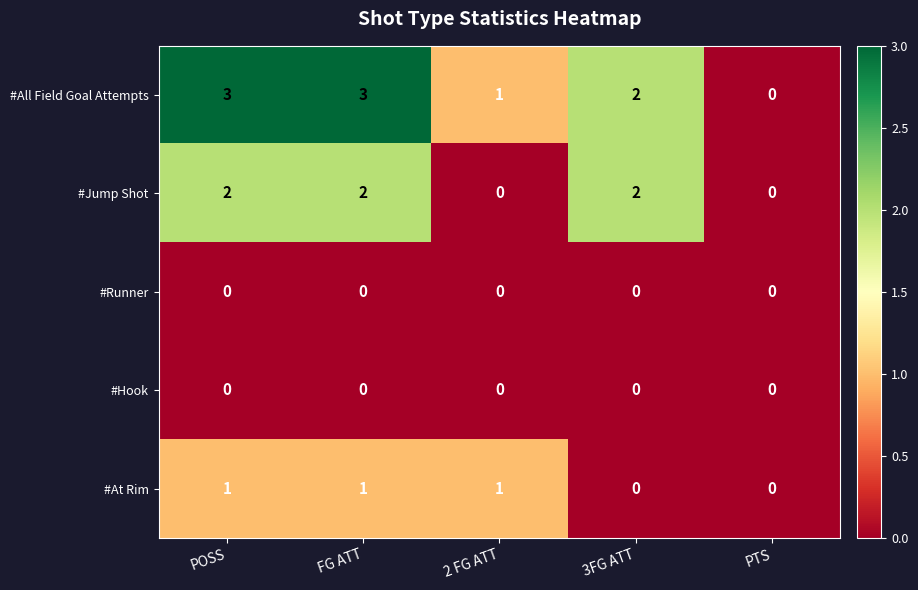

Reading left to right, what are all the values shown in this chart?

#All Field Goal Attempts: 3	3	1	2	0
#Jump Shot: 2	2	0	2	0
#Runner: 0	0	0	0	0
#Hook: 0	0	0	0	0
#At Rim: 1	1	1	0	0